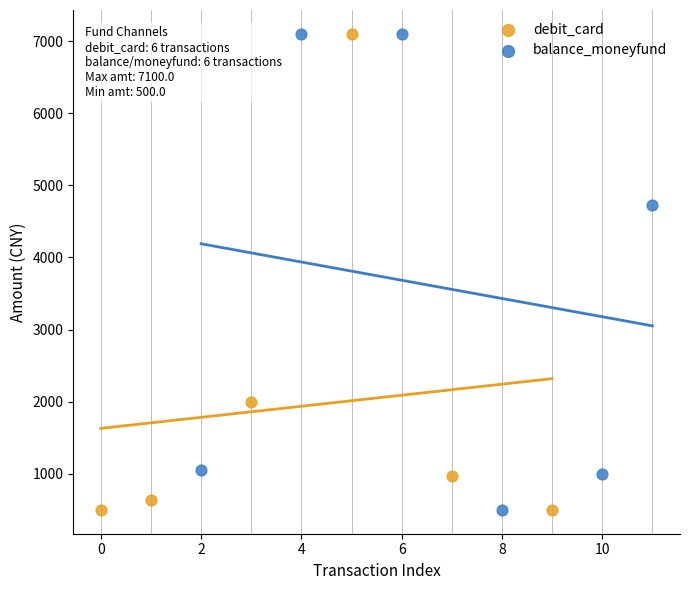

What are all the series names shown in the legend?

debit_card, balance_moneyfund